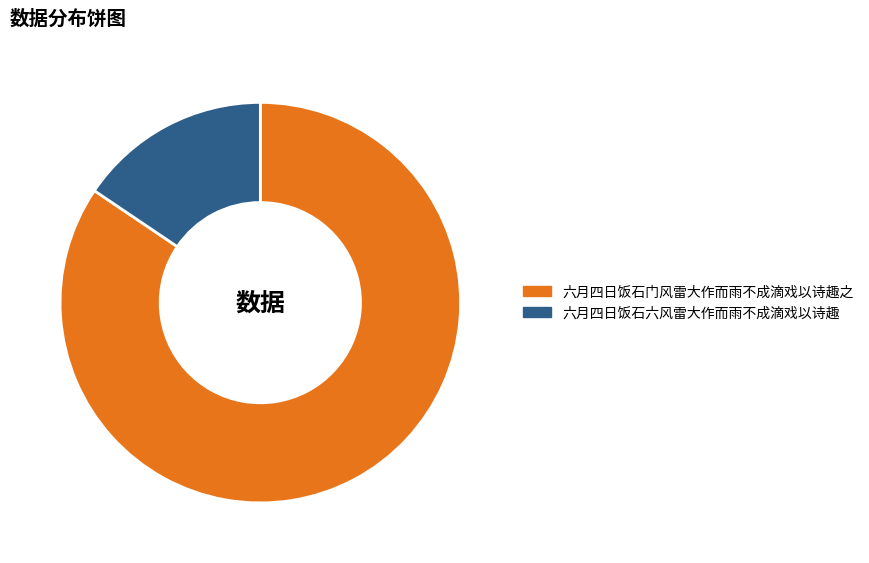

Which has a higher value, 六月四日饭石门风雷大作而雨不成滴戏以诗趣之 or 六月四日饭石六风雷大作而雨不成滴戏以诗趣?

六月四日饭石门风雷大作而雨不成滴戏以诗趣之